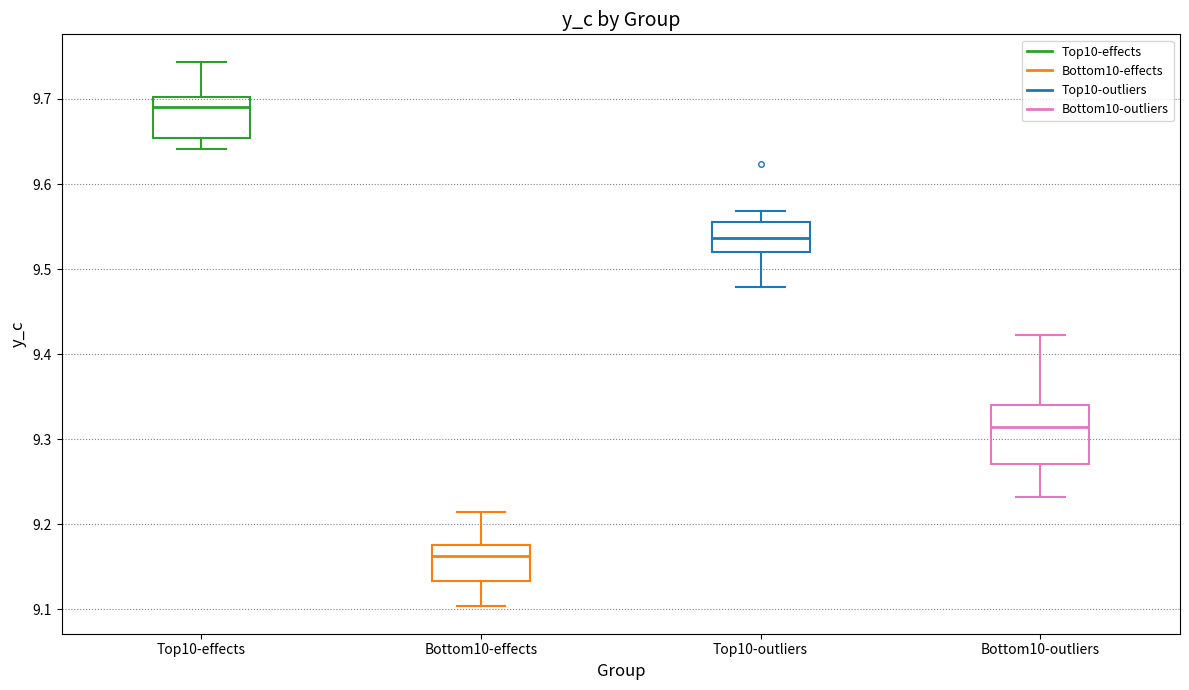

Which box is the tallest, from its lower edge to its upper edge?

Bottom10-outliers